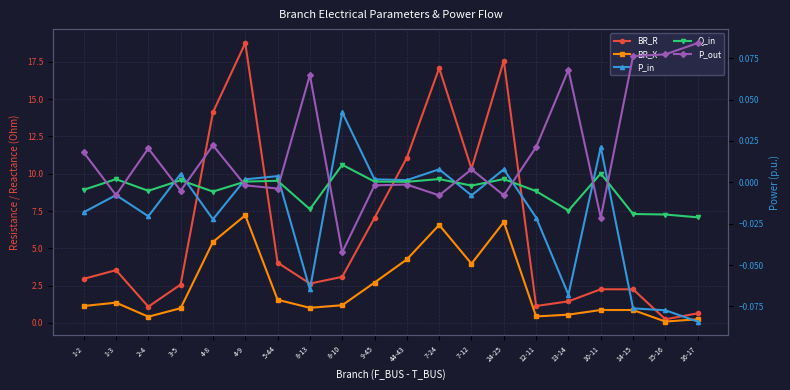

Does the chart have visible grid lines?

Yes